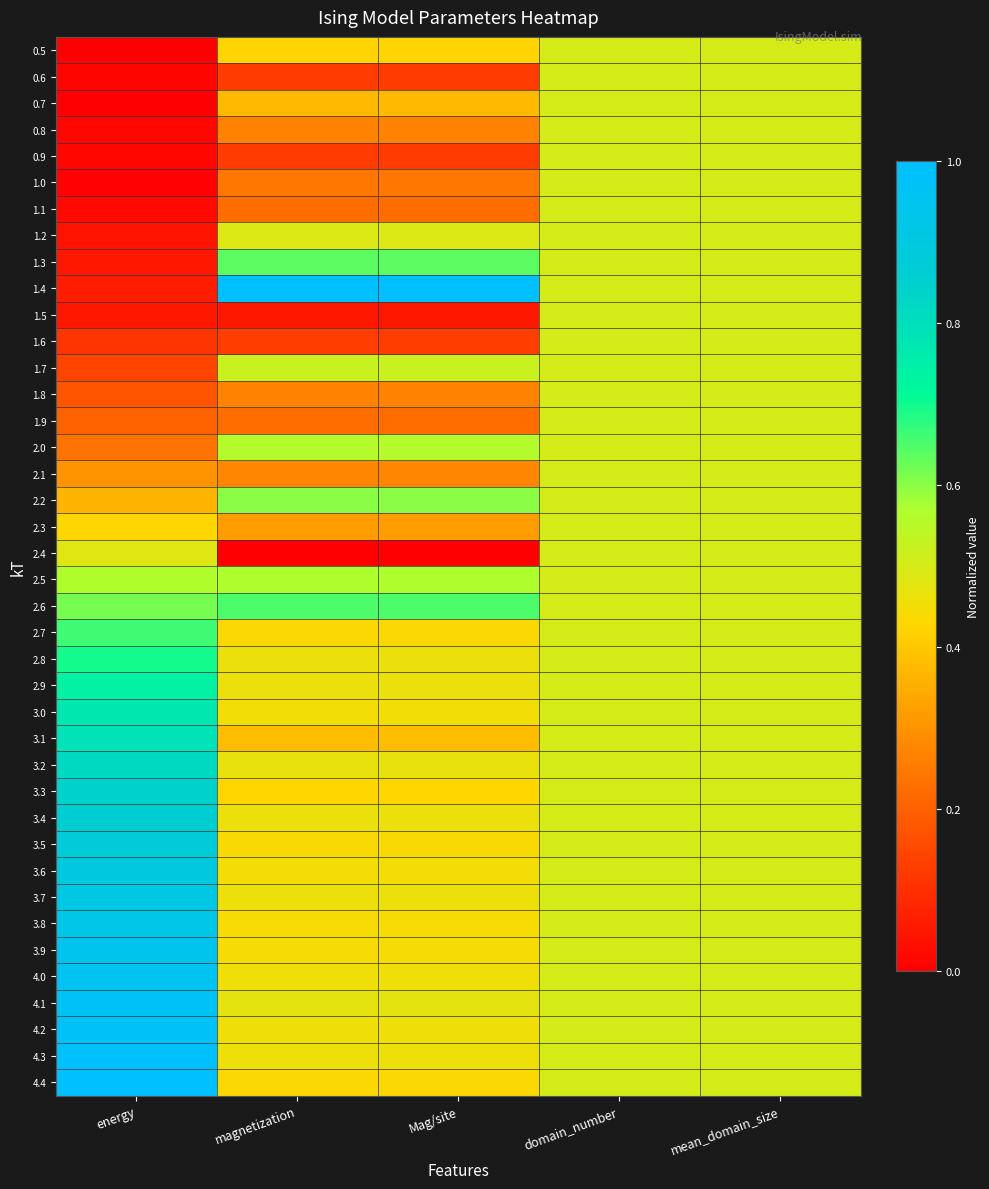

Reading left to right, list all the values displayed in this chart.

0.5: energy=0.0	magnetization=0.4	Mag/site=0.4	domain_number=0.5	mean_domain_size=0.5
0.6: energy=0.0	magnetization=0.1	Mag/site=0.1	domain_number=0.5	mean_domain_size=0.5
0.7: energy=0.0	magnetization=0.4	Mag/site=0.4	domain_number=0.5	mean_domain_size=0.5
0.8: energy=0.0	magnetization=0.3	Mag/site=0.3	domain_number=0.5	mean_domain_size=0.5
0.9: energy=0.0	magnetization=0.1	Mag/site=0.1	domain_number=0.5	mean_domain_size=0.5
1.0: energy=0.0	magnetization=0.2	Mag/site=0.2	domain_number=0.5	mean_domain_size=0.5
1.1: energy=0.0	magnetization=0.2	Mag/site=0.2	domain_number=0.5	mean_domain_size=0.5
1.2: energy=0.0	magnetization=0.5	Mag/site=0.5	domain_number=0.5	mean_domain_size=0.5
1.3: energy=0.1	magnetization=0.6	Mag/site=0.6	domain_number=0.5	mean_domain_size=0.5
1.4: energy=0.1	magnetization=1.0	Mag/site=1.0	domain_number=0.5	mean_domain_size=0.5
1.5: energy=0.1	magnetization=0.1	Mag/site=0.1	domain_number=0.5	mean_domain_size=0.5
1.6: energy=0.1	magnetization=0.1	Mag/site=0.1	domain_number=0.5	mean_domain_size=0.5
1.7: energy=0.1	magnetization=0.5	Mag/site=0.5	domain_number=0.5	mean_domain_size=0.5
1.8: energy=0.2	magnetization=0.3	Mag/site=0.3	domain_number=0.5	mean_domain_size=0.5
1.9: energy=0.2	magnetization=0.2	Mag/site=0.2	domain_number=0.5	mean_domain_size=0.5
2.0: energy=0.2	magnetization=0.6	Mag/site=0.6	domain_number=0.5	mean_domain_size=0.5
2.1: energy=0.3	magnetization=0.3	Mag/site=0.3	domain_number=0.5	mean_domain_size=0.5
2.2: energy=0.4	magnetization=0.6	Mag/site=0.6	domain_number=0.5	mean_domain_size=0.5
2.3: energy=0.4	magnetization=0.3	Mag/site=0.3	domain_number=0.5	mean_domain_size=0.5
2.4: energy=0.5	magnetization=0.0	Mag/site=0.0	domain_number=0.5	mean_domain_size=0.5
2.5: energy=0.6	magnetization=0.6	Mag/site=0.6	domain_number=0.5	mean_domain_size=0.5
2.6: energy=0.6	magnetization=0.6	Mag/site=0.6	domain_number=0.5	mean_domain_size=0.5
2.7: energy=0.7	magnetization=0.4	Mag/site=0.4	domain_number=0.5	mean_domain_size=0.5
2.8: energy=0.7	magnetization=0.5	Mag/site=0.5	domain_number=0.5	mean_domain_size=0.5
2.9: energy=0.7	magnetization=0.5	Mag/site=0.5	domain_number=0.5	mean_domain_size=0.5
3.0: energy=0.8	magnetization=0.5	Mag/site=0.5	domain_number=0.5	mean_domain_size=0.5
3.1: energy=0.8	magnetization=0.4	Mag/site=0.4	domain_number=0.5	mean_domain_size=0.5
3.2: energy=0.8	magnetization=0.5	Mag/site=0.5	domain_number=0.5	mean_domain_size=0.5
3.3: energy=0.8	magnetization=0.4	Mag/site=0.4	domain_number=0.5	mean_domain_size=0.5
3.4: energy=0.9	magnetization=0.5	Mag/site=0.5	domain_number=0.5	mean_domain_size=0.5
3.5: energy=0.9	magnetization=0.4	Mag/site=0.4	domain_number=0.5	mean_domain_size=0.5
3.6: energy=0.9	magnetization=0.4	Mag/site=0.4	domain_number=0.5	mean_domain_size=0.5
3.7: energy=0.9	magnetization=0.5	Mag/site=0.5	domain_number=0.5	mean_domain_size=0.5
3.8: energy=0.9	magnetization=0.4	Mag/site=0.4	domain_number=0.5	mean_domain_size=0.5
3.9: energy=0.9	magnetization=0.4	Mag/site=0.4	domain_number=0.5	mean_domain_size=0.5
4.0: energy=1.0	magnetization=0.5	Mag/site=0.5	domain_number=0.5	mean_domain_size=0.5
4.1: energy=1.0	magnetization=0.5	Mag/site=0.5	domain_number=0.5	mean_domain_size=0.5
4.2: energy=1.0	magnetization=0.5	Mag/site=0.5	domain_number=0.5	mean_domain_size=0.5
4.3: energy=1.0	magnetization=0.5	Mag/site=0.5	domain_number=0.5	mean_domain_size=0.5
4.4: energy=1.0	magnetization=0.4	Mag/site=0.4	domain_number=0.5	mean_domain_size=0.5